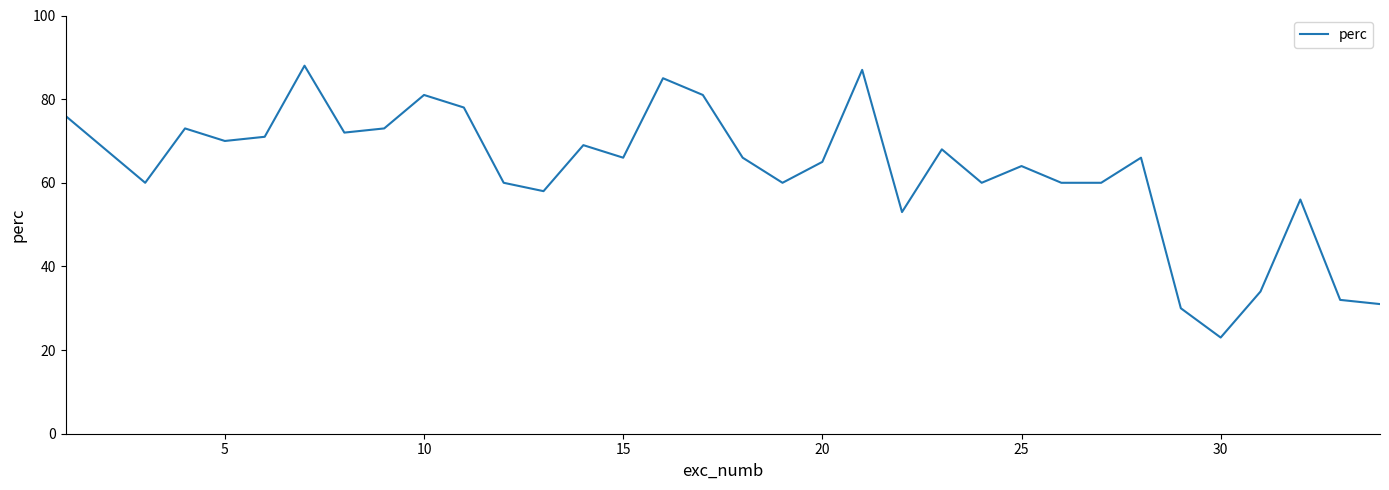

What is the difference between the maximum and minimum values?

65